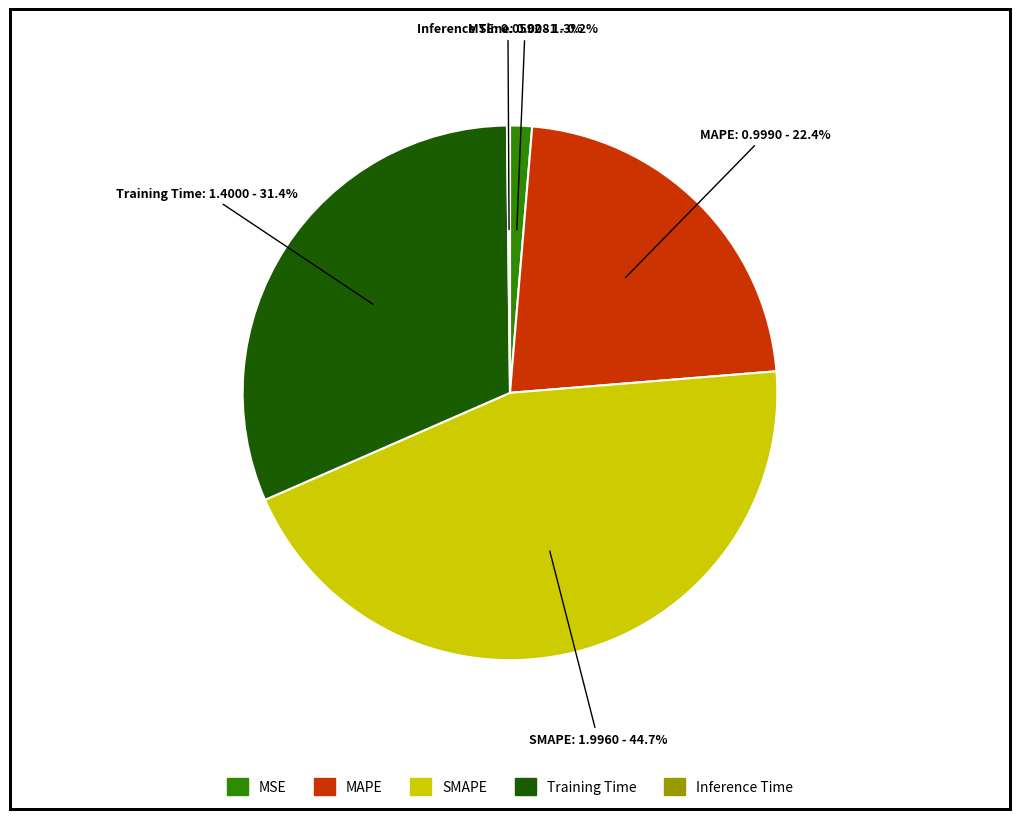

What portion of the pie excludes MSE?

98.7%